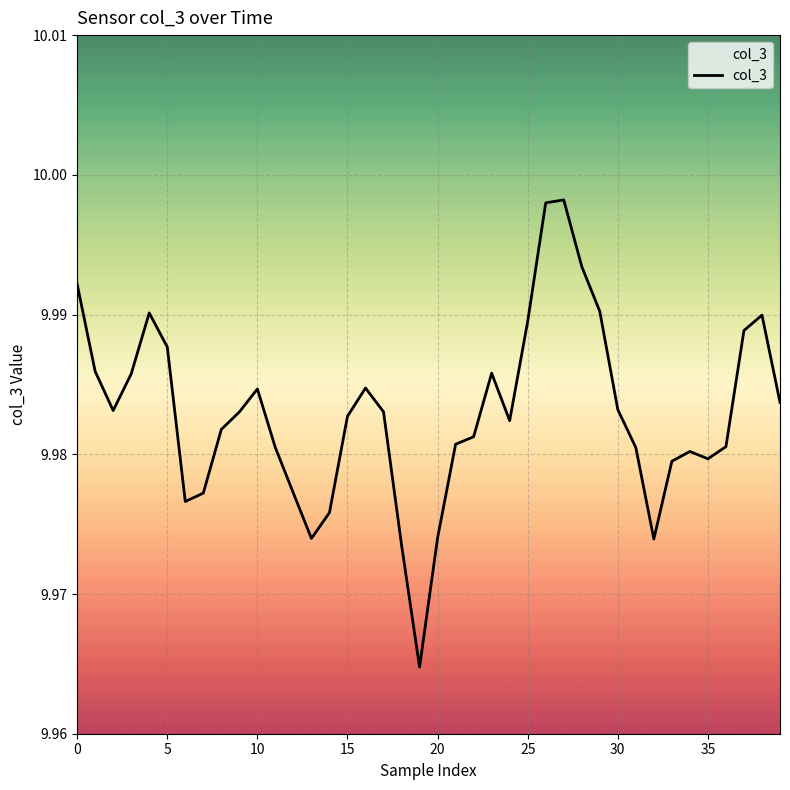

What is the label of the 23rd point from the right?

17